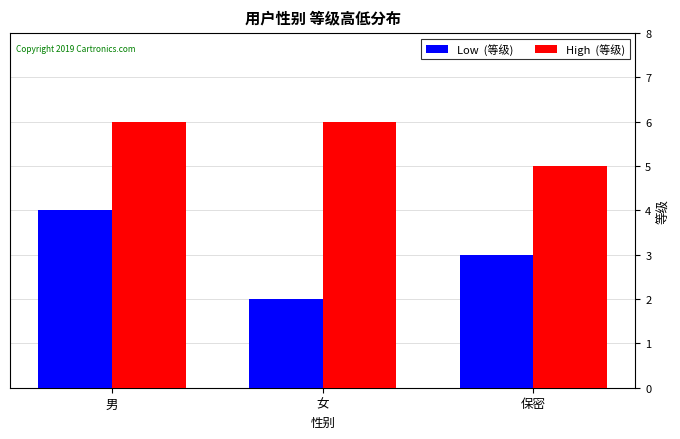

What is the total value across all series at 女?

8